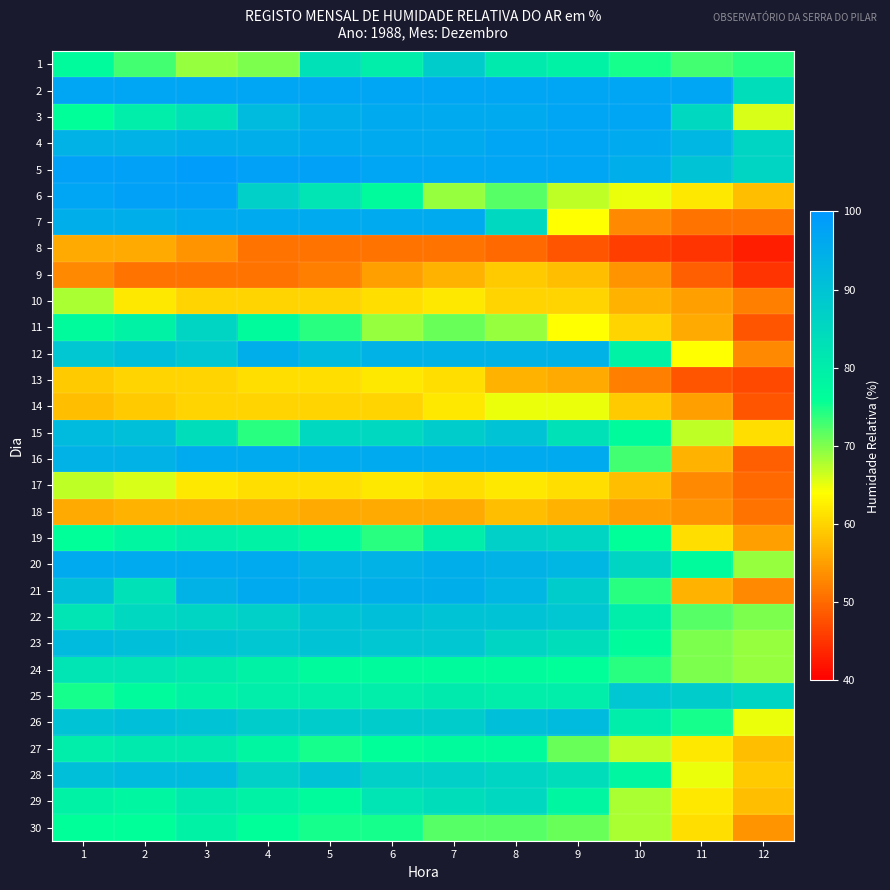

What is the total value across all series at 4?

2392